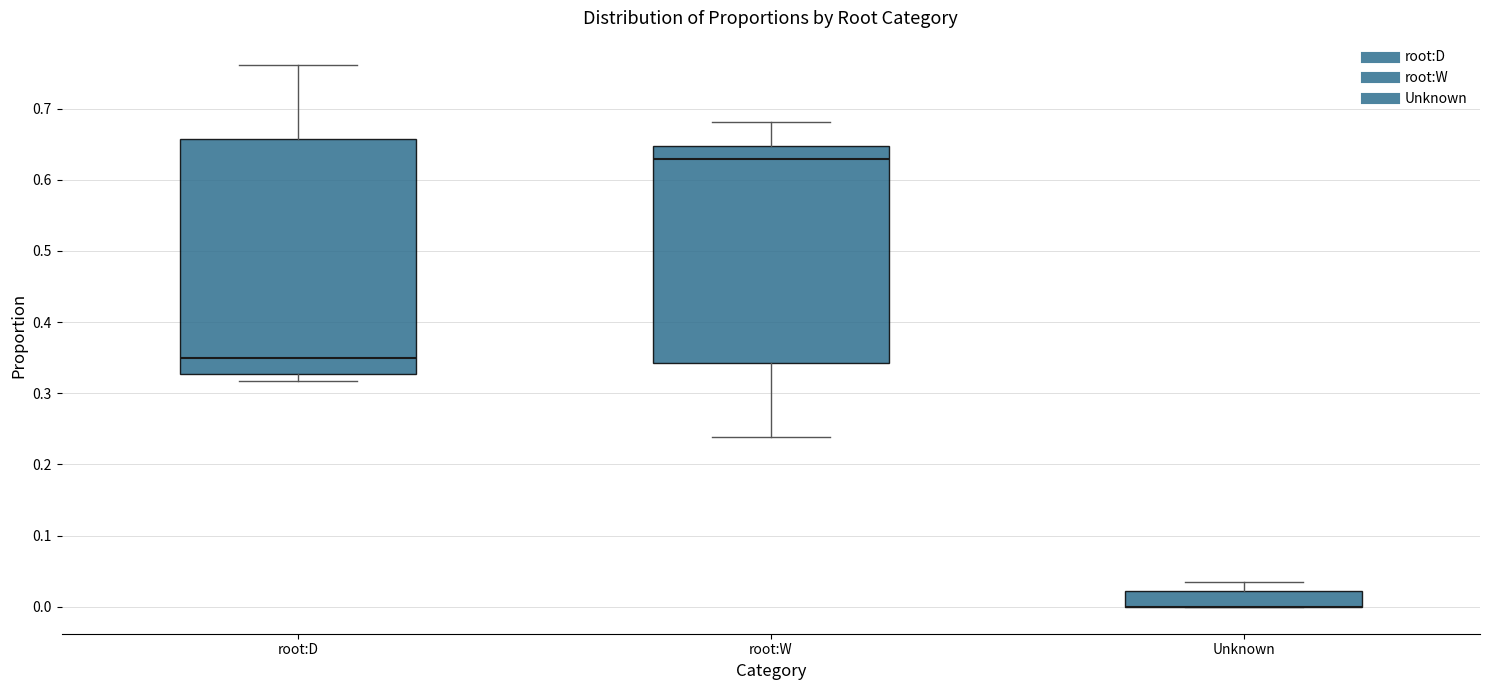

Reading left to right, read every box against the y-axis: the position of its median line, the range the box covers, and the ends of its whiskers. The values are not printed on the chart, so give them approximately, as read against the axis.

root:D: median 0.35, box 0.33 to 0.66, whiskers 0.32 to 0.76
root:W: median 0.63, box 0.34 to 0.65, whiskers 0.24 to 0.68
Unknown: median 0.00 (drawn on the box's lower edge), box 0.00 to 0.02, whiskers 0.00 to 0.04